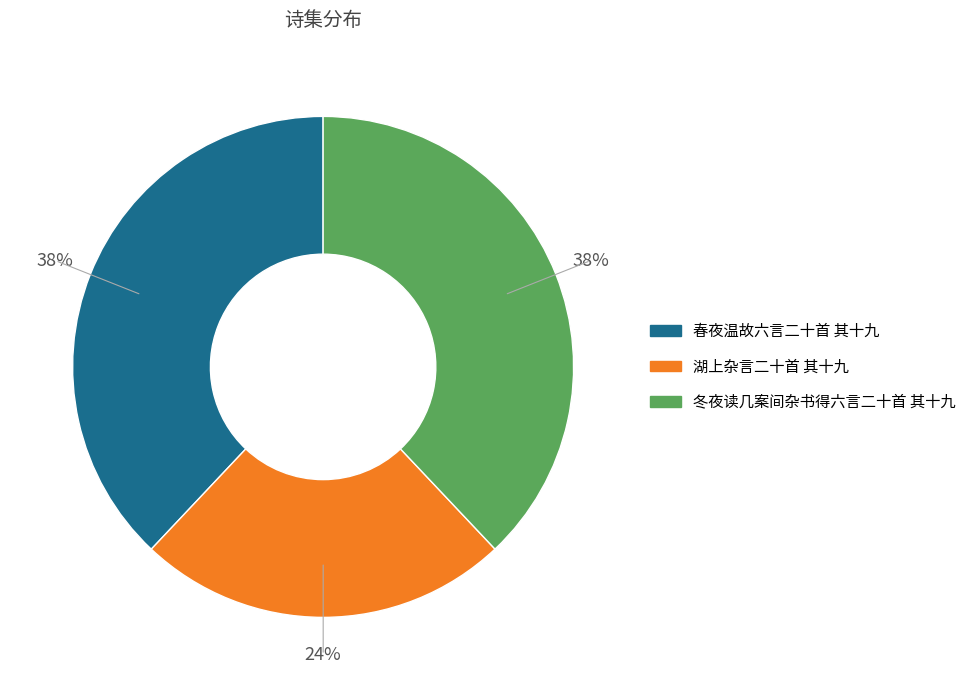

Count the number of slices in the pie.

3